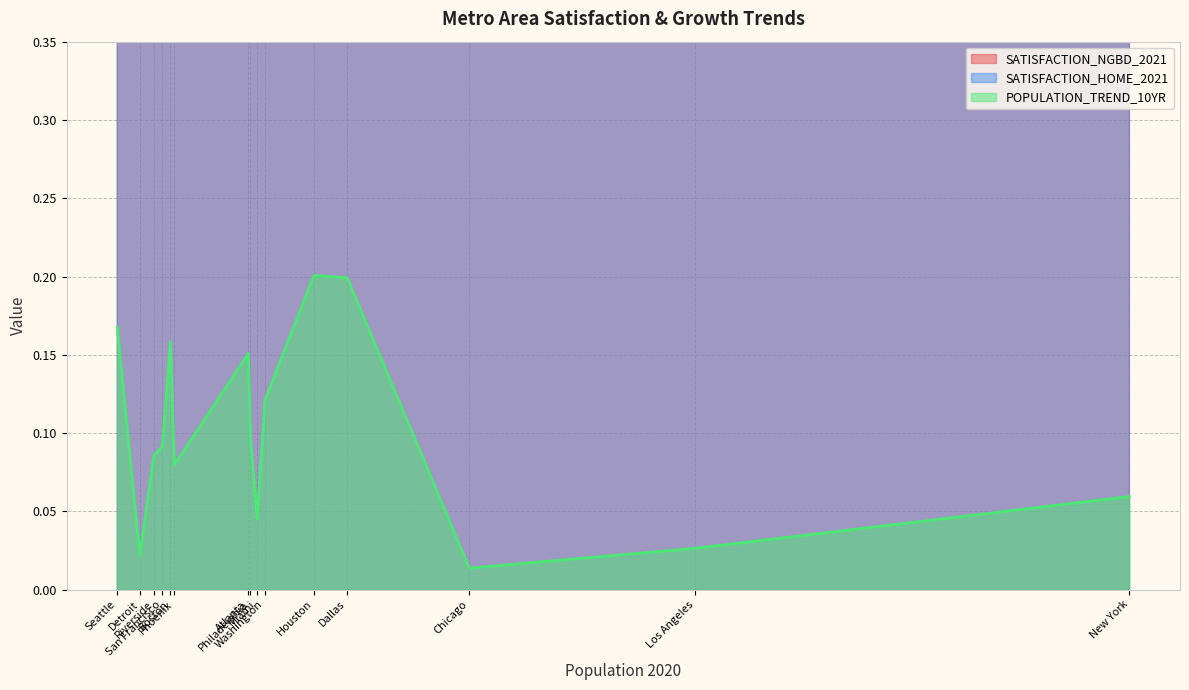

Which series has the largest range (max minus min)?

POPULATION_TREND_10YR